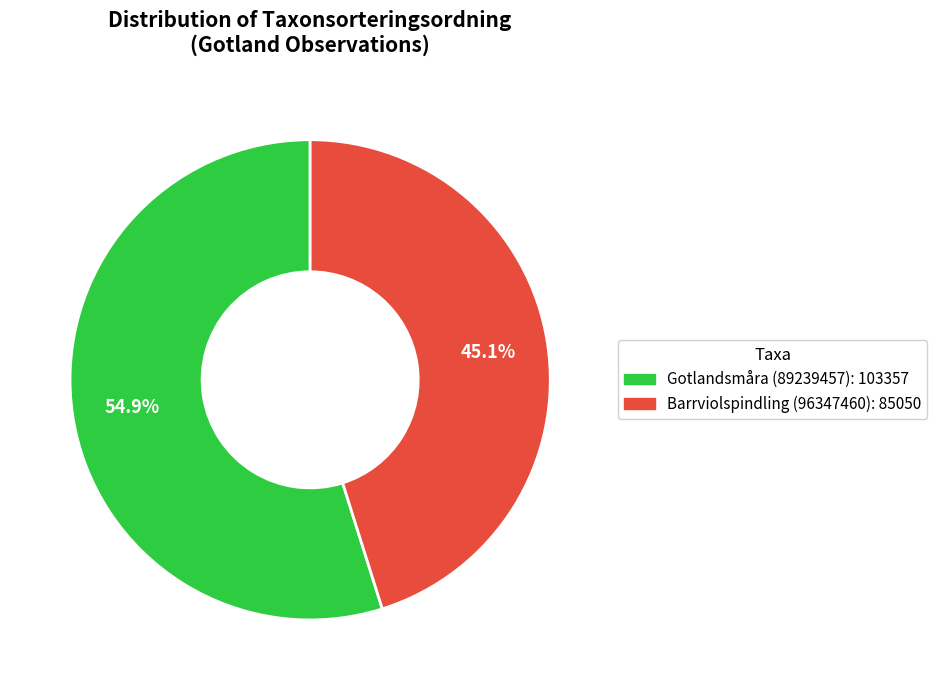

How many slices are in this pie chart?

2